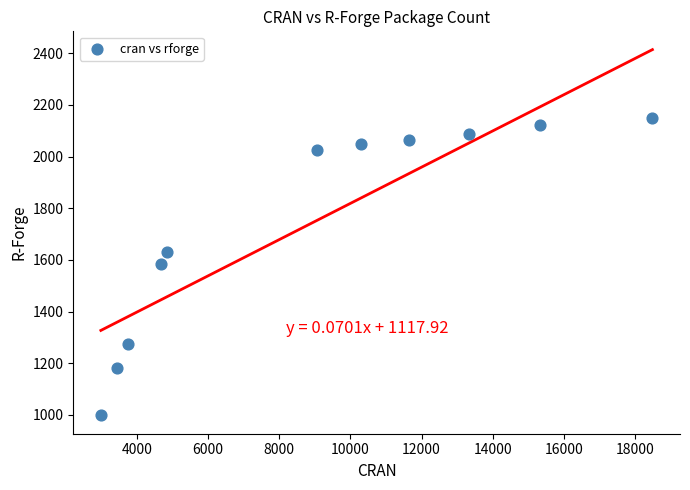

What is the range of X values (max minus min)?

15509